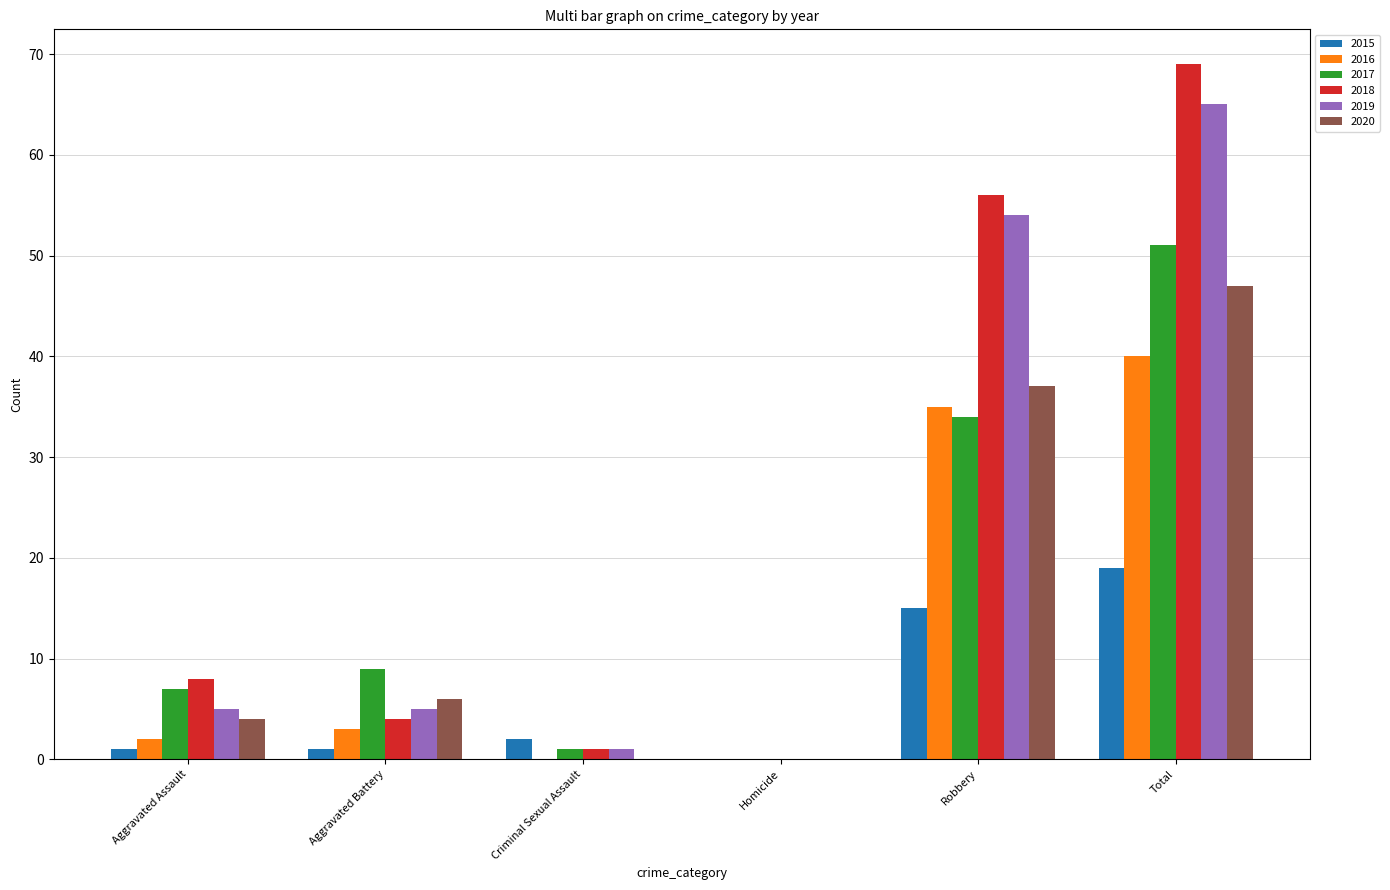

What is the greatest value displayed?

69